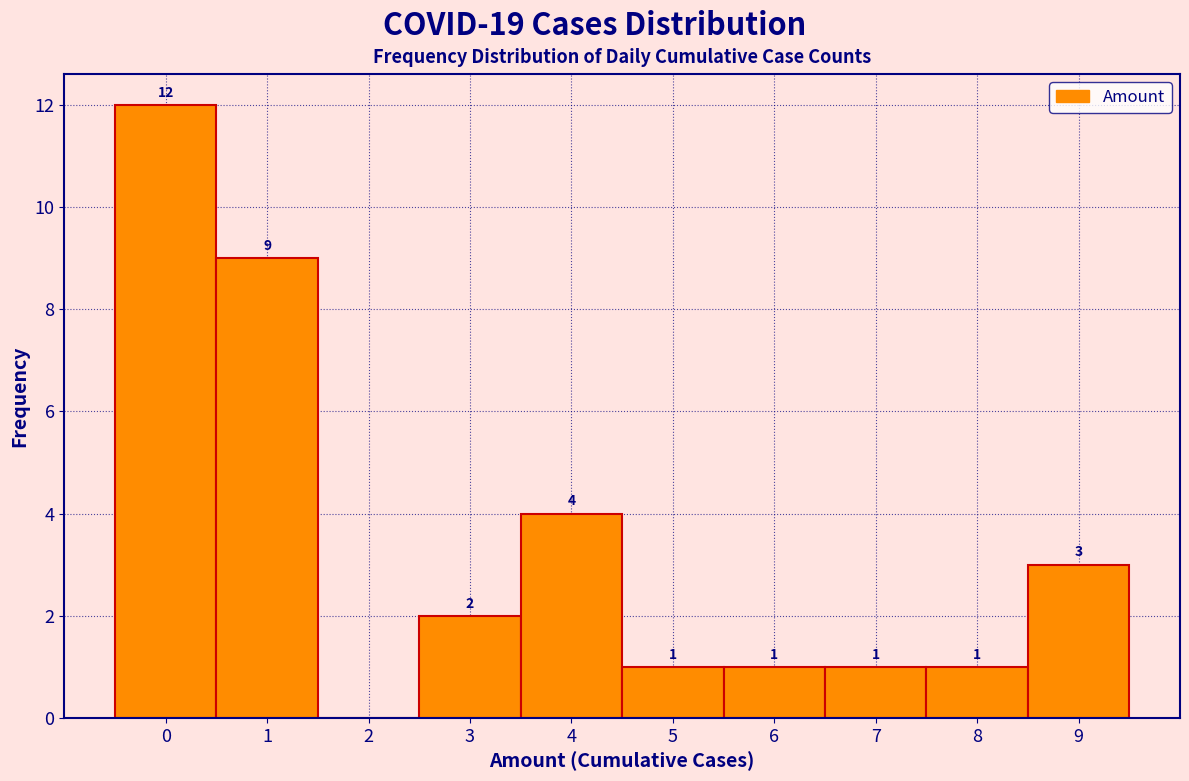

Over which range of the x-axis is the bar tallest?

-0.5 to 0.5